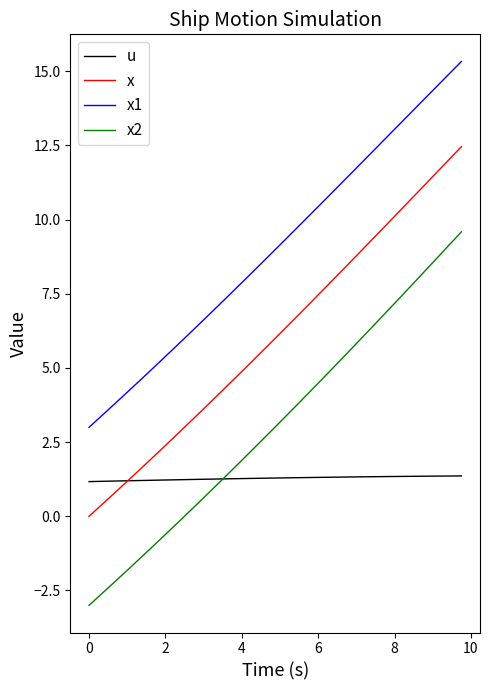

Which series has the largest total across all categories?

x1